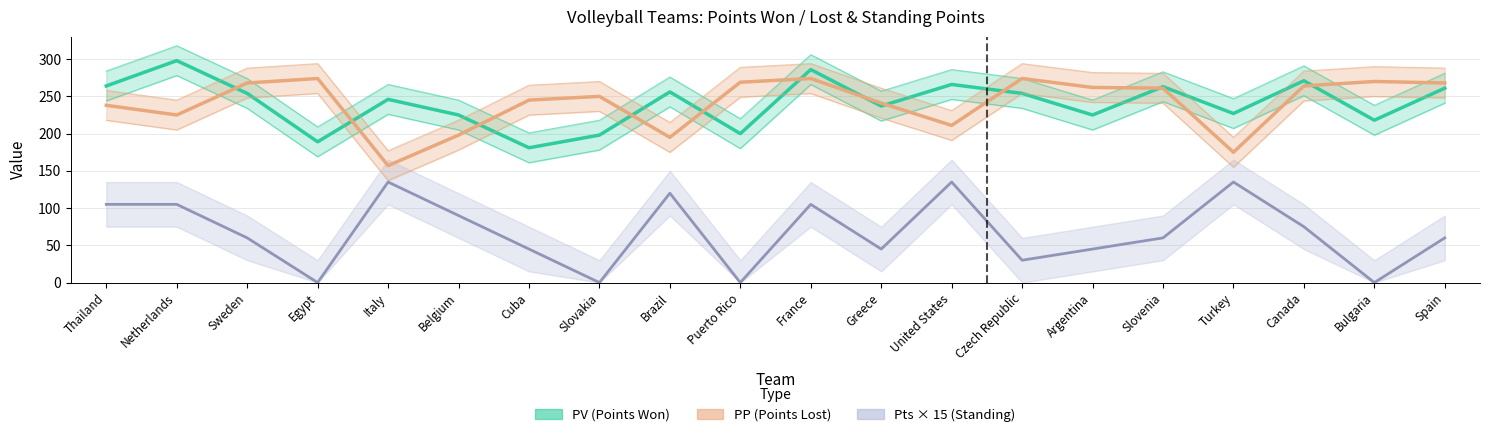

How many series are shown in this chart?

3